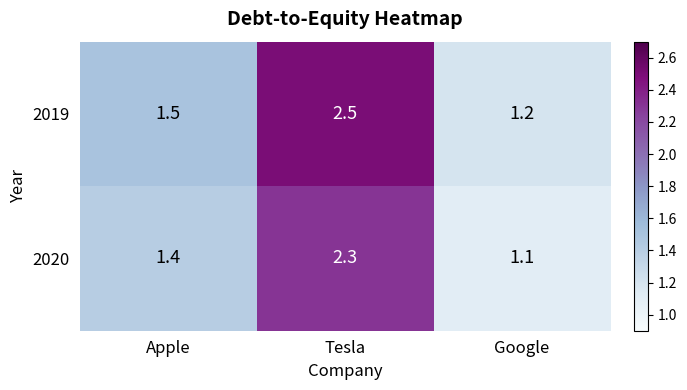

True or false: 2020 has a value of 1.4 at Apple.

True